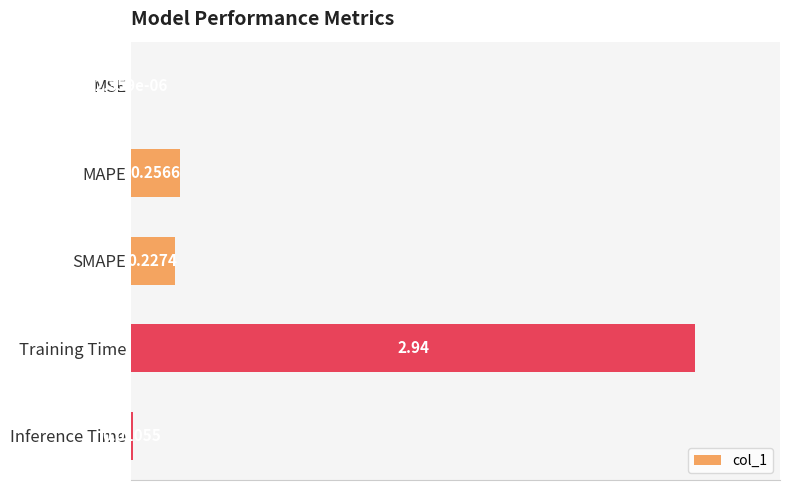

Which has a higher value, MAPE or SMAPE?

MAPE